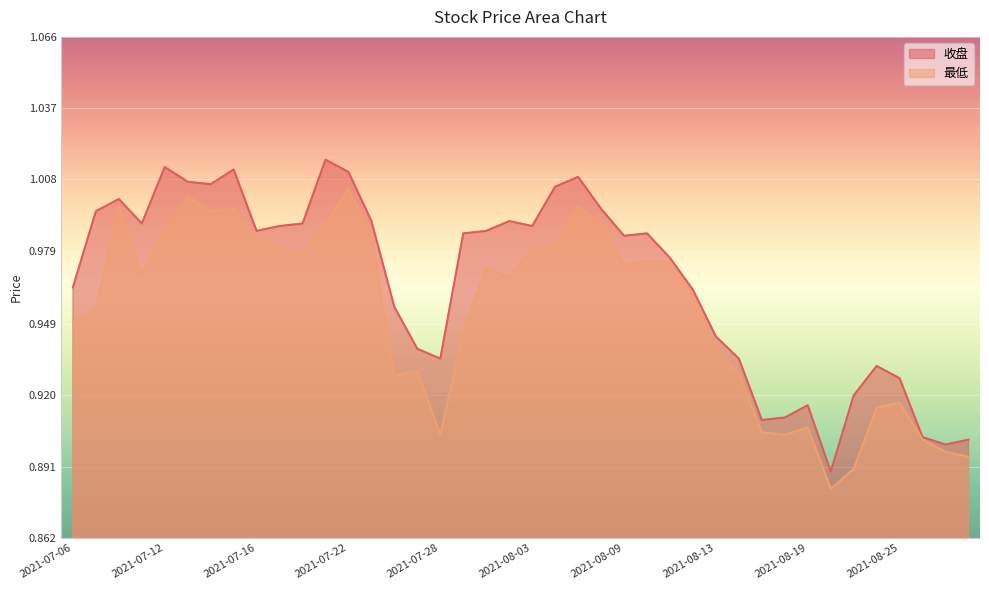

At which label is 最低 closest to 0?

2021-08-20